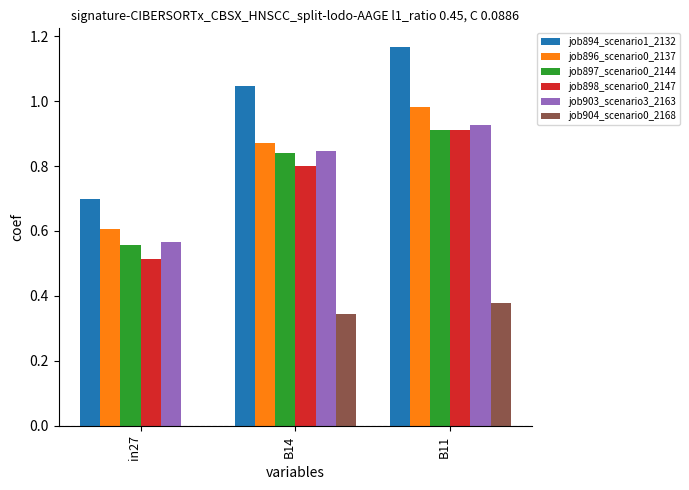

Between in27 and B14, which series saw the biggest shift?

job894_scenario1_2132